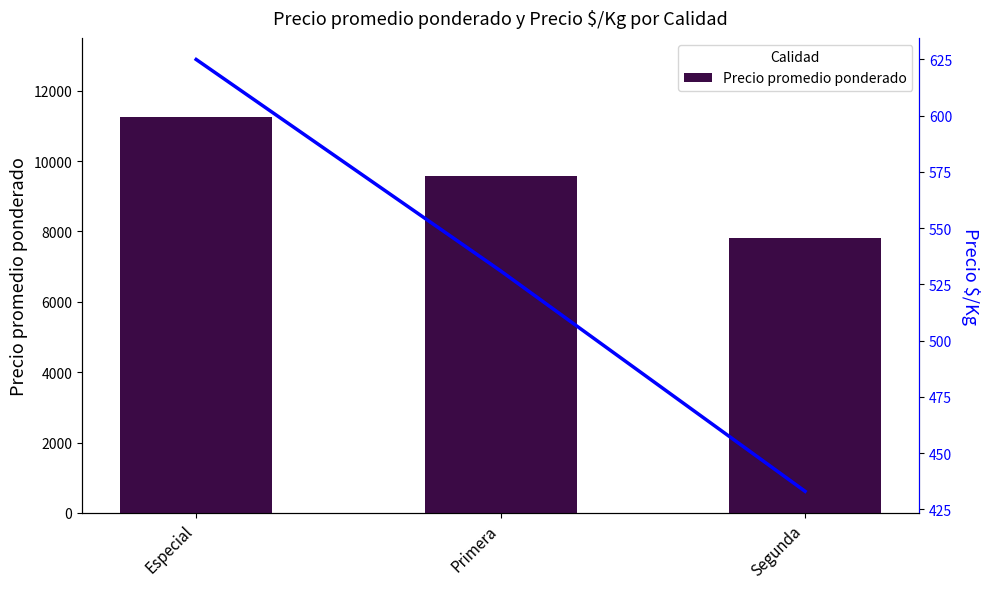

Which series has the largest total across all categories?

Precio promedio ponderado